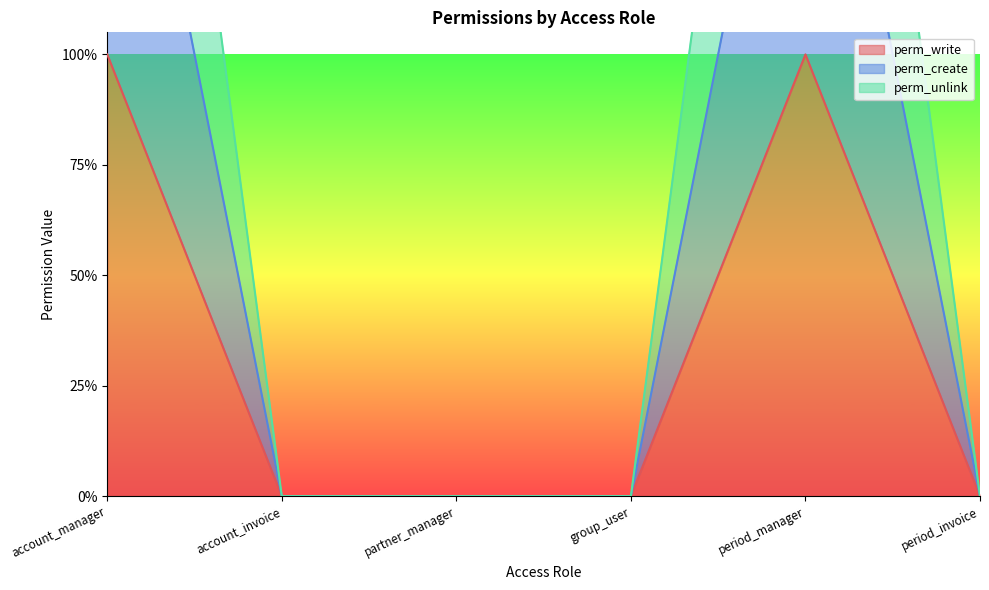

What is the difference between the maximum and minimum values in the perm_create series?

2